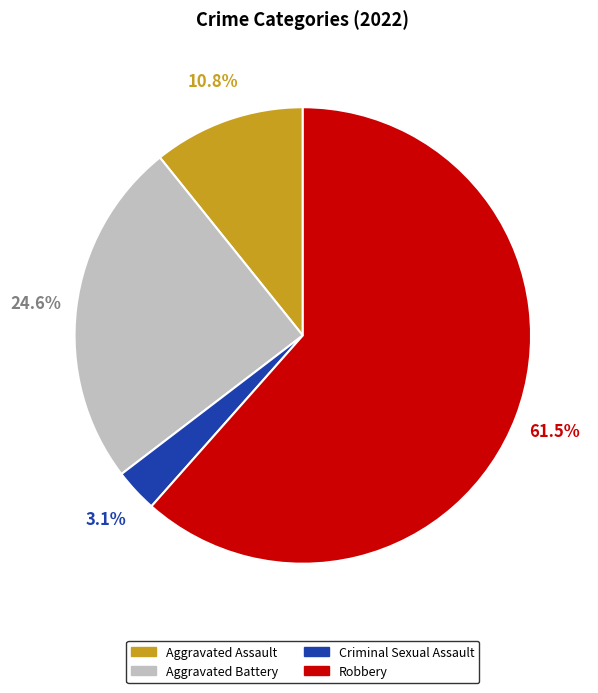

Is there a majority slice in this chart?

Yes